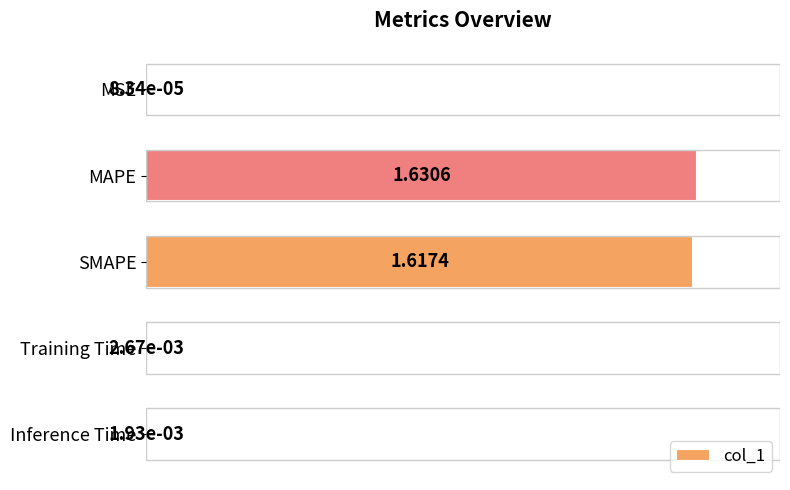

Which category has the highest value across all series?

MAPE